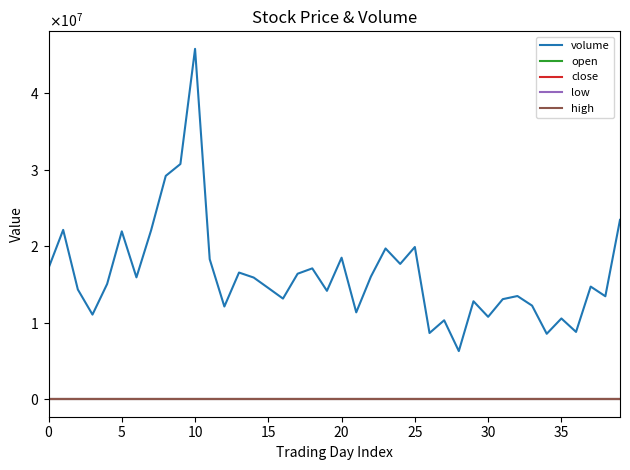

Which category has the lowest value across all series?

32